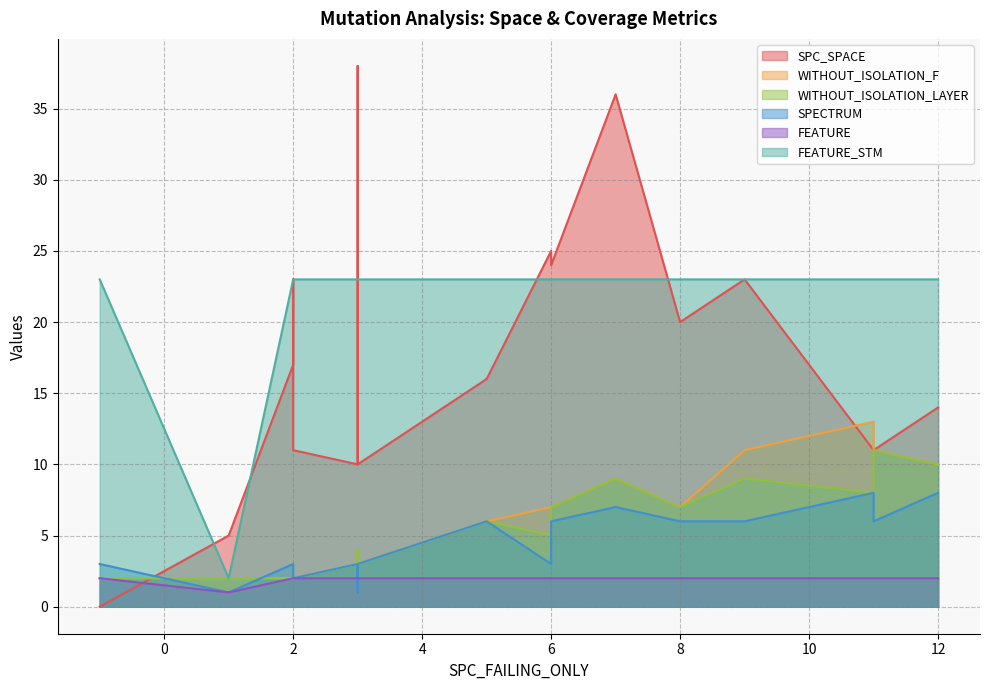

How many interior local valleys does the SPECTRUM series have?

4